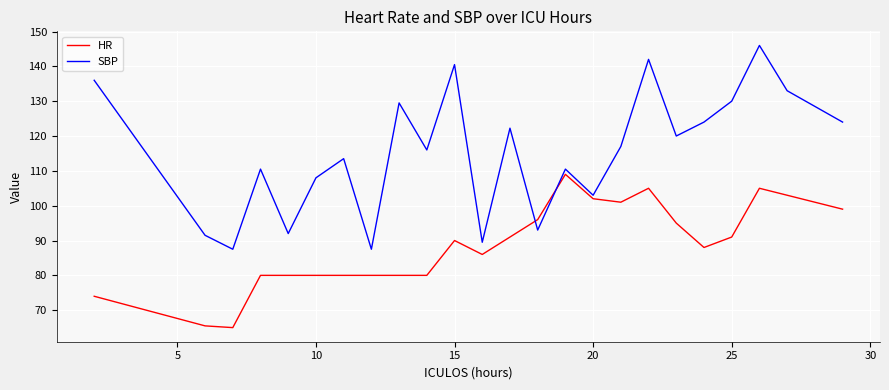

How many intersections are there between SBP and HR?

2